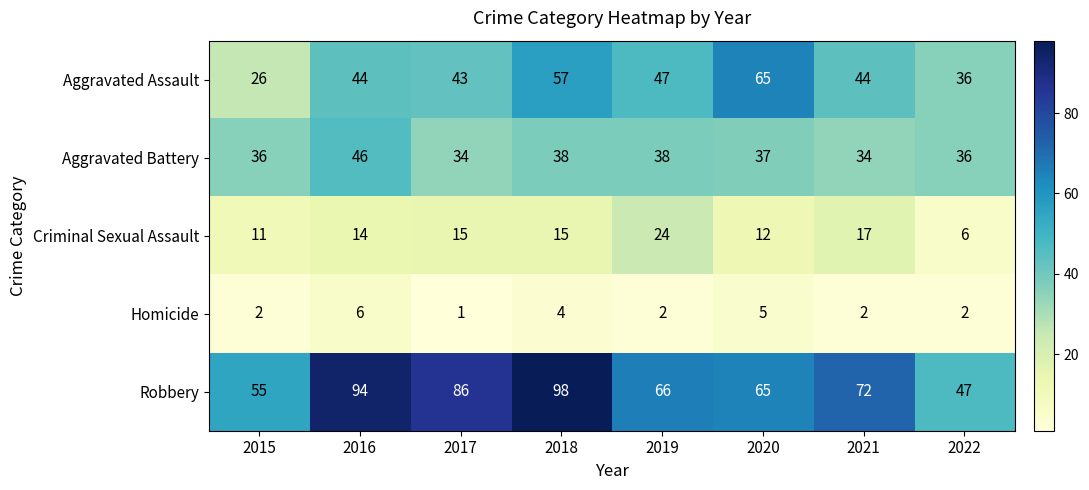

At which category is the sum across all series the highest?

2018